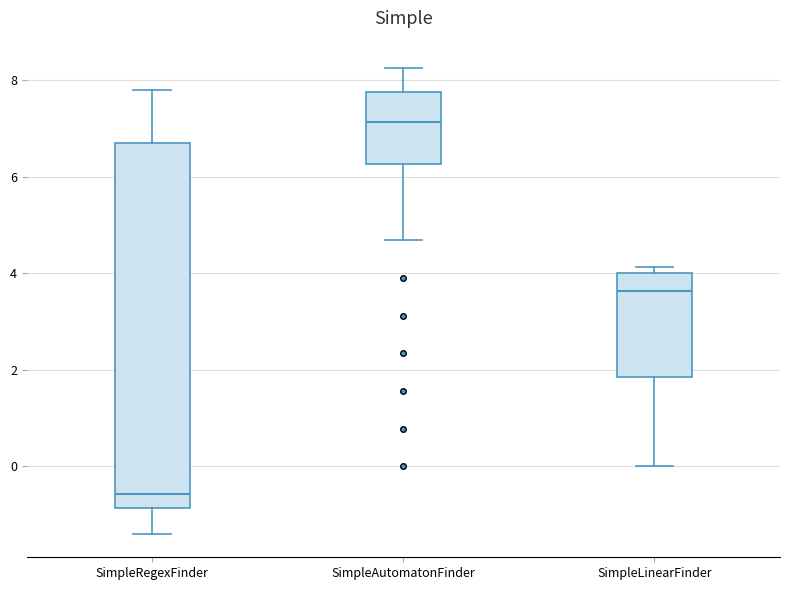

Reading left to right, transcribe this box plot: for each box, give where its median line is, the range the box spans, and where its two whiskers end, as read against the y-axis. The values are not printed on the chart, so give them approximately, as read against the axis.

SimpleRegexFinder: median -0.6, box -0.8 to 6.8, whiskers -1.4 to 7.8
SimpleAutomatonFinder: median 7.2, box 6.2 to 7.8, whiskers 4.6 to 8.2
SimpleLinearFinder: median 3.6, box 1.8 to 4.0, whiskers 0.0 to 4.2